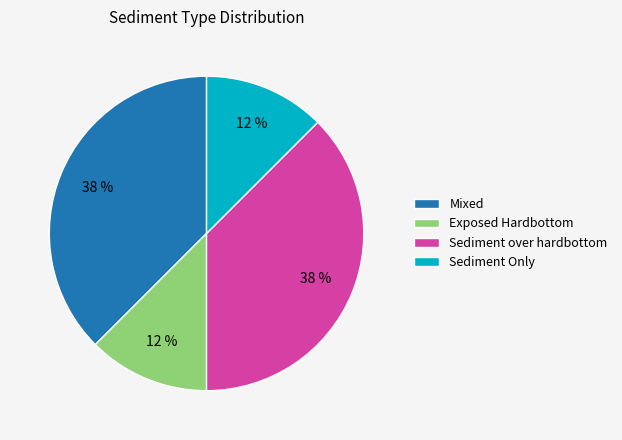

Does Sediment Only represent more than half of the total?

No